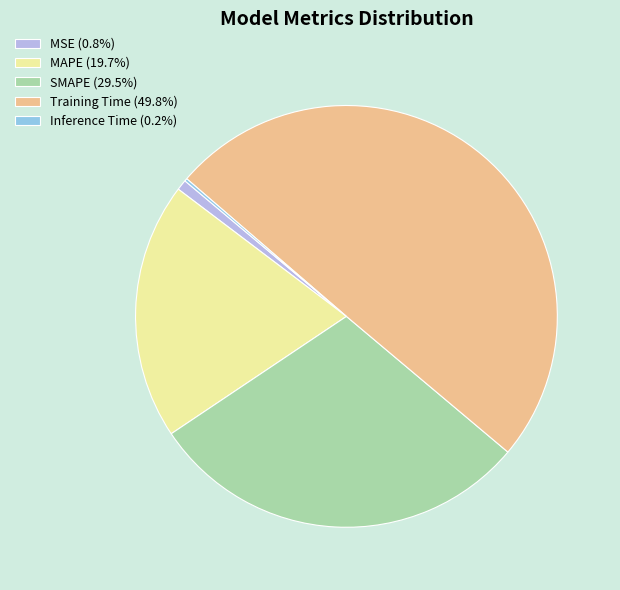

True or false: MSE accounts for 13% of the total.

False